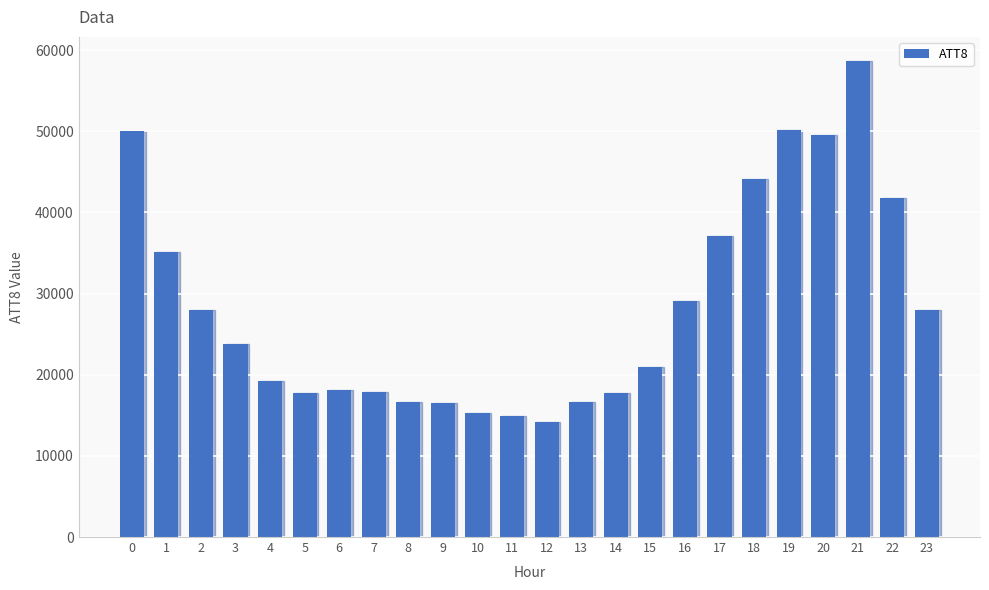

Between 7 and 12, which is larger?

7